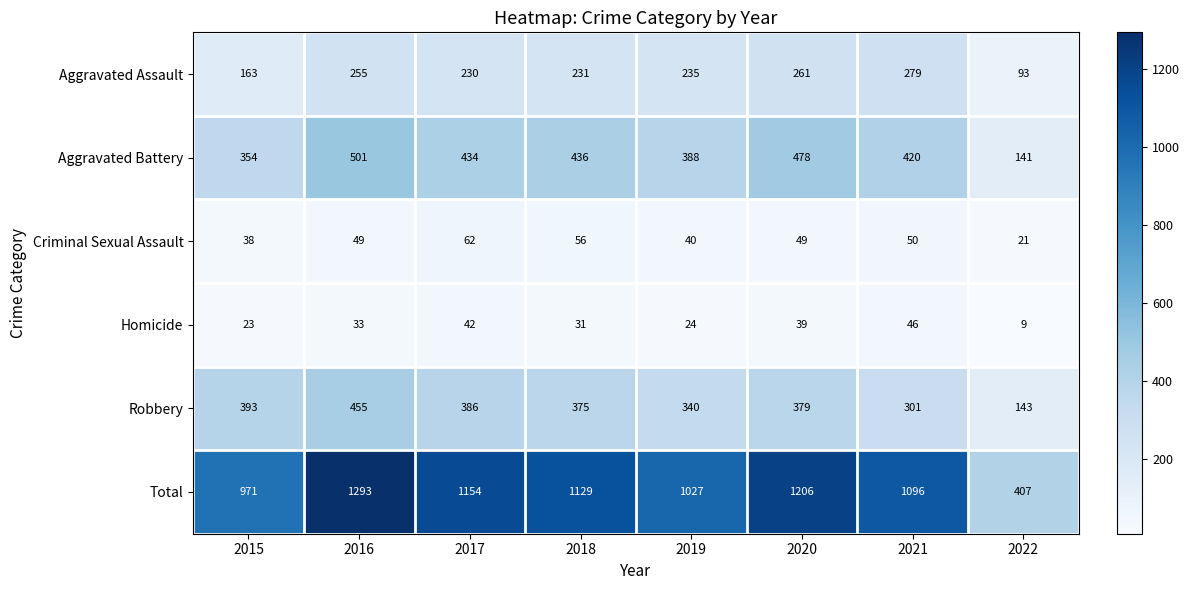

Read the Criminal Sexual Assault value at 2016, to the nearest 5.

50